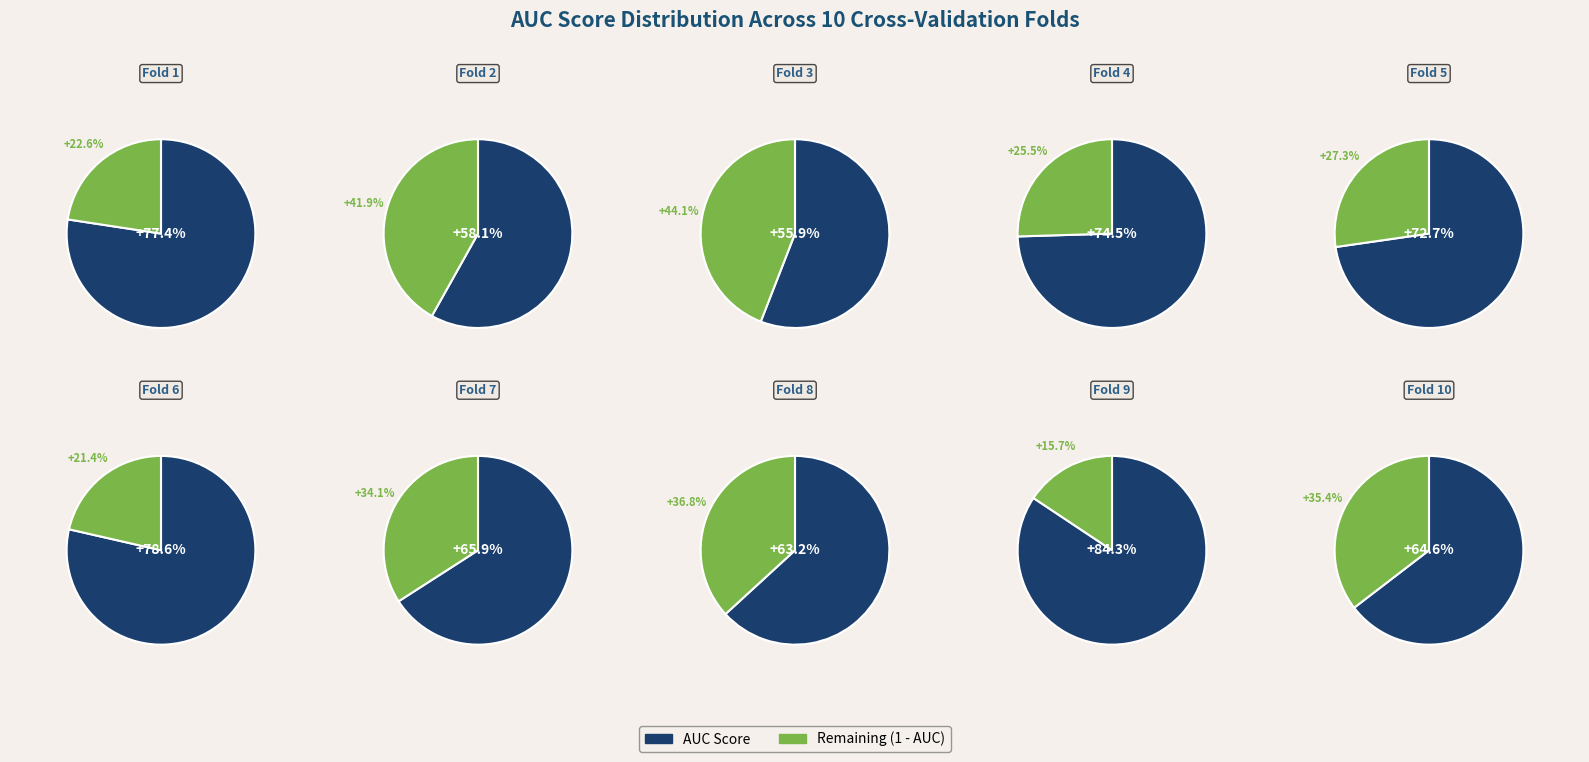

The Fold 9 slice represents 23% of the pie. True or false?

False